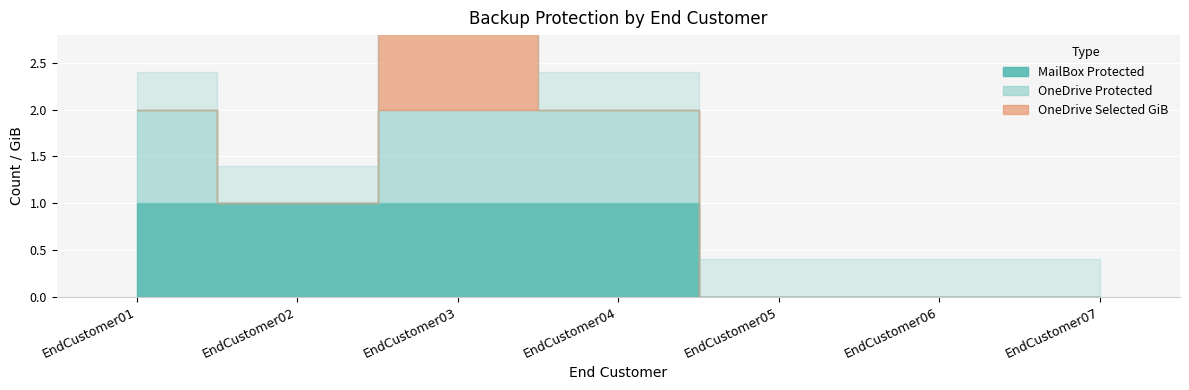

How many intersections are there between OneDriveSelectedGib and MailBox_Protected?

2